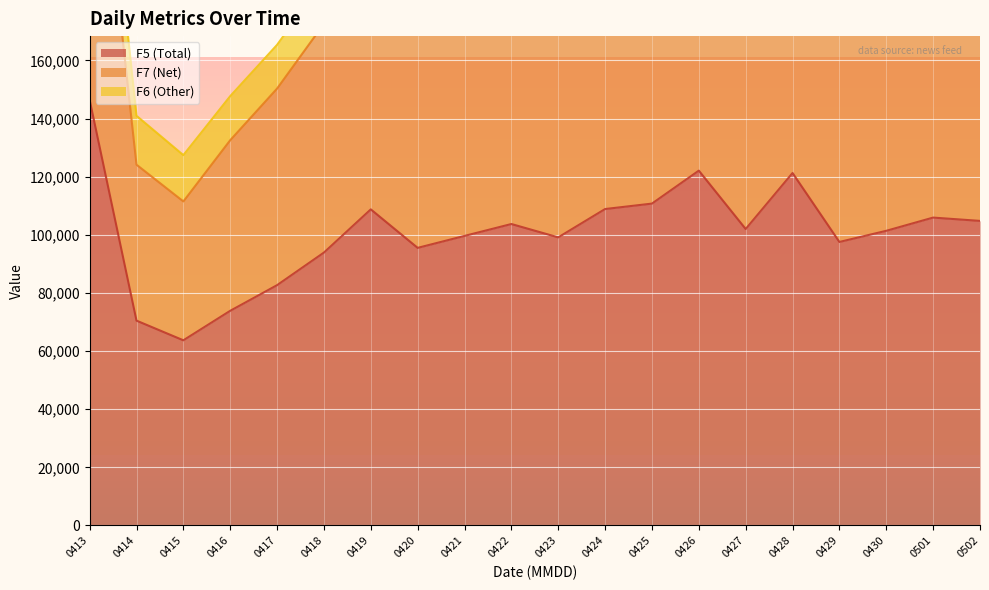

The value of F7 (Net) at 0424 is 71949. True or false?

False